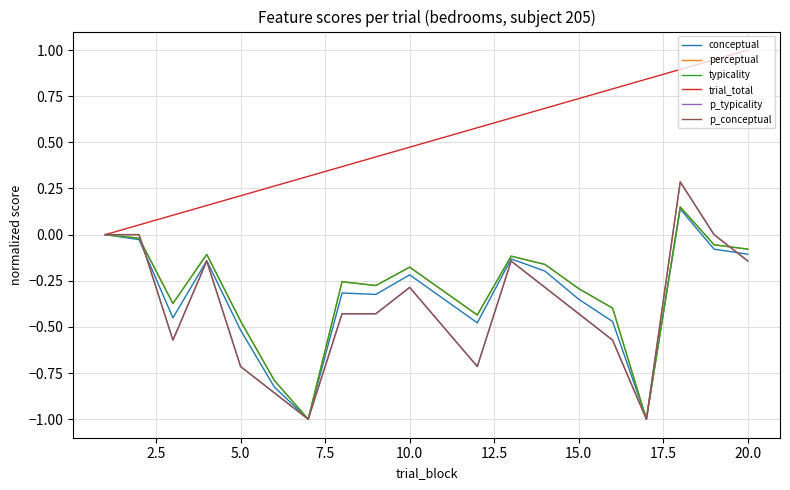

Which series ends up on top after the final intersection of p_conceptual and conceptual?

conceptual